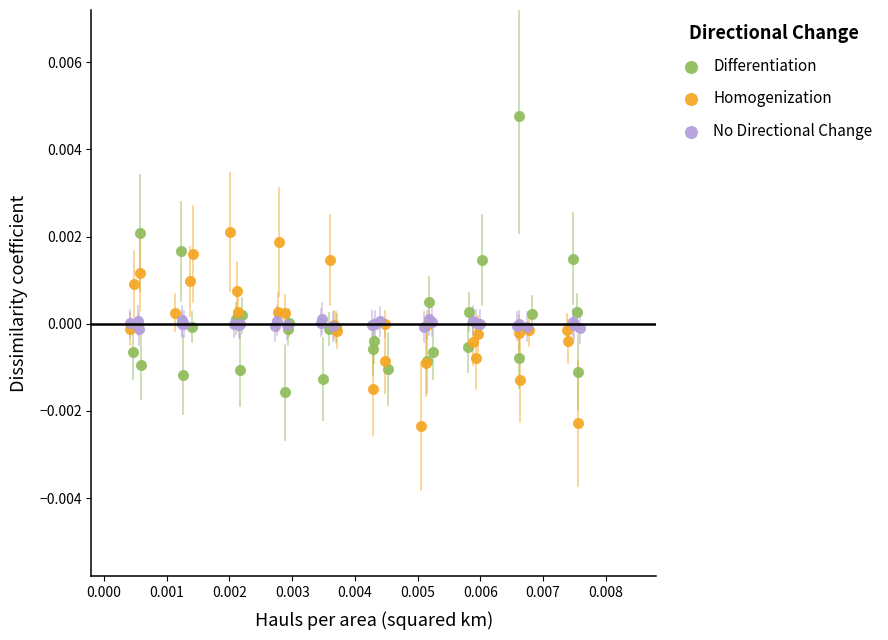

Which series has the widest spread of Y values?

Differentiation